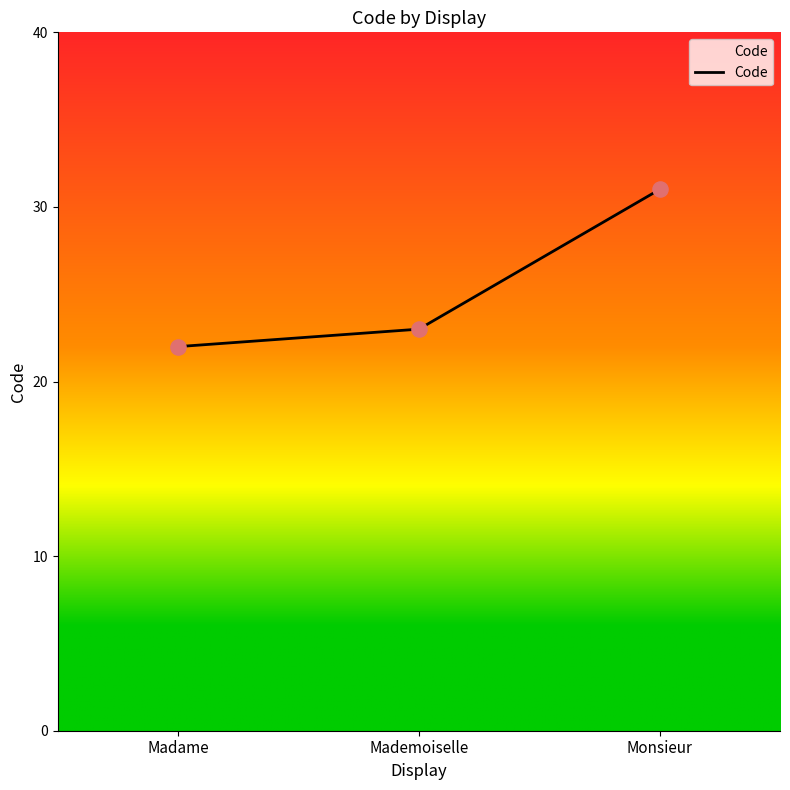

What is the change in value from Madame to Monsieur?

+9